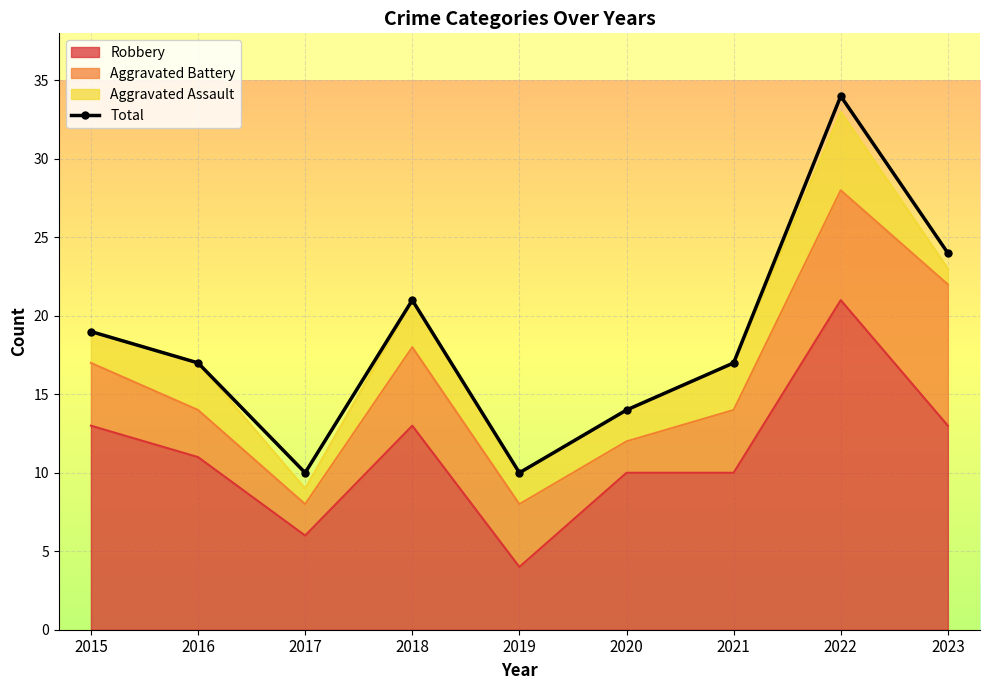

What is the difference between the second highest and minimum values?

14